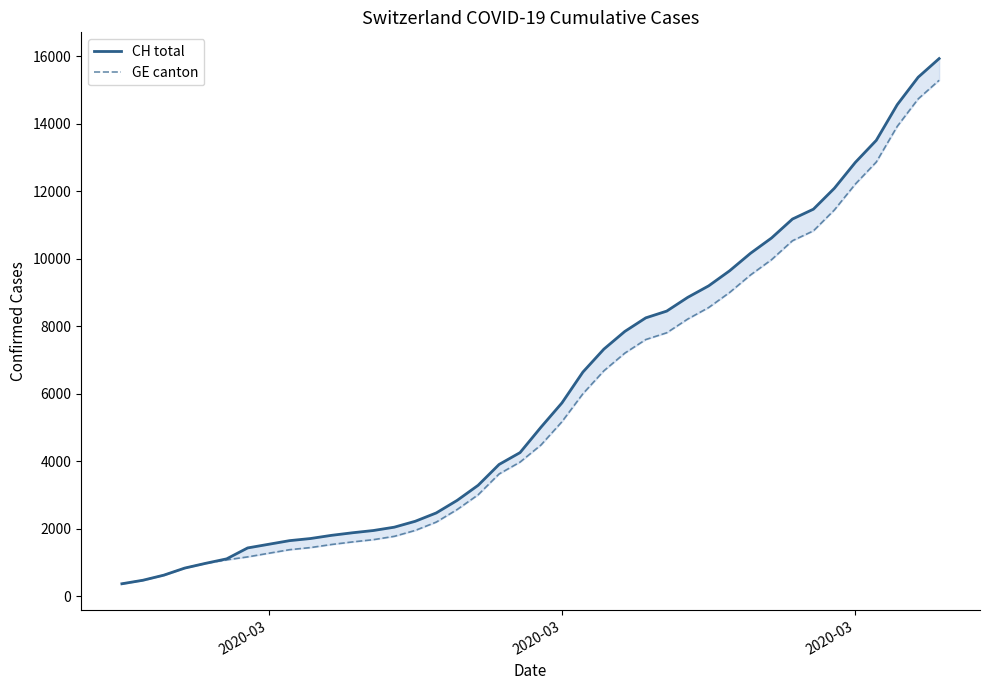

Which category has the lowest value across all series?

2020-03